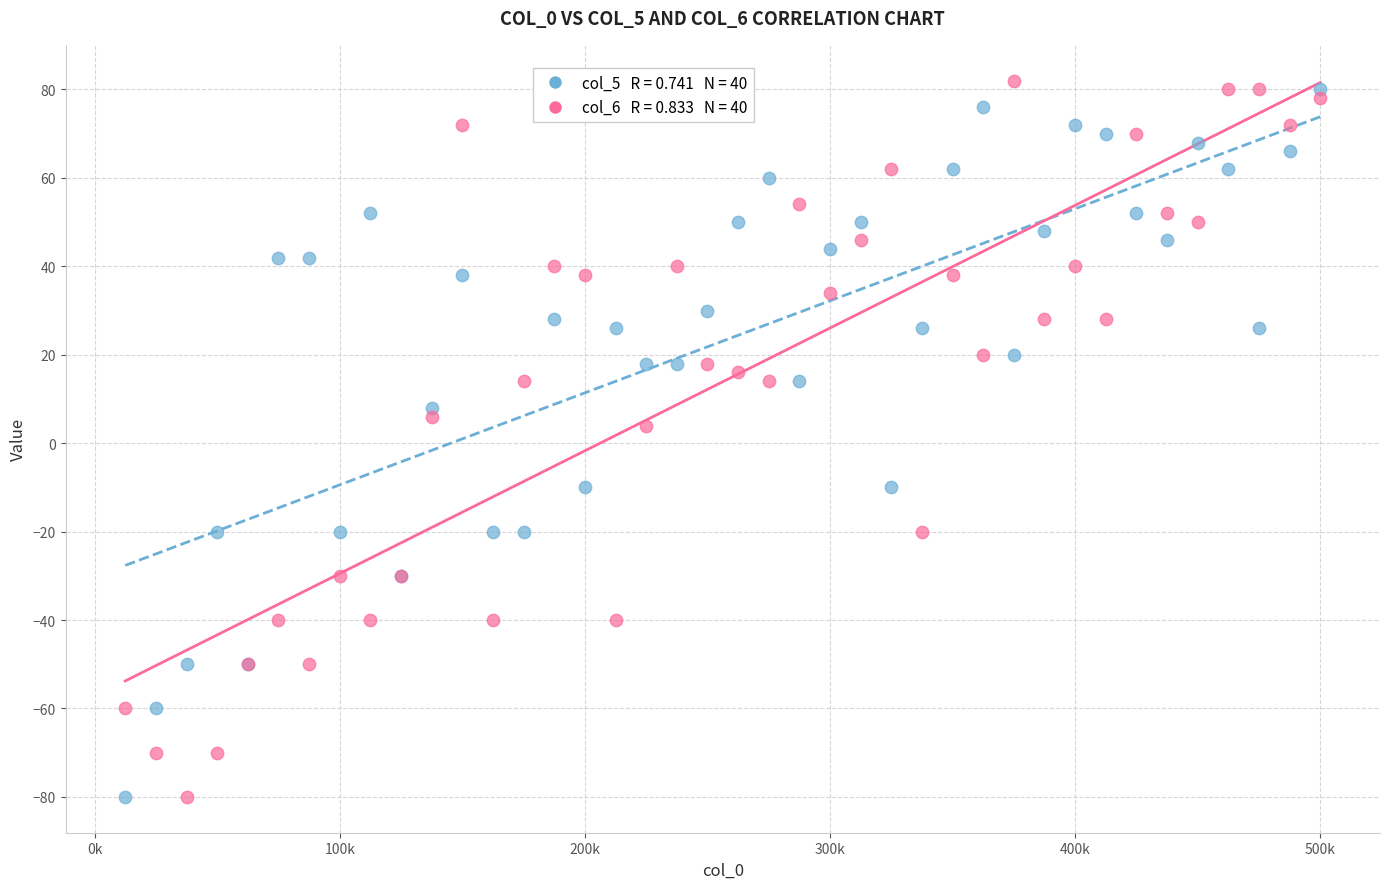

Across all series, what Y value is closest to 1?

4